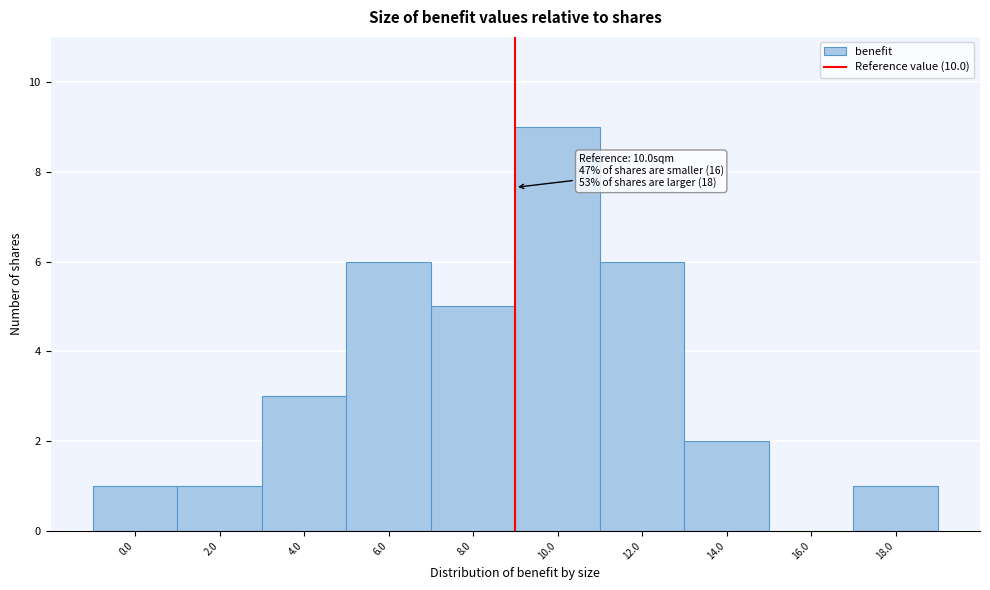

Reading left to right, what are all the values shown in this chart?

0.0=1	2.0=1	4.0=3	6.0=6	8.0=5	10.0=9	12.0=6	14.0=2	16.0=0	18.0=1